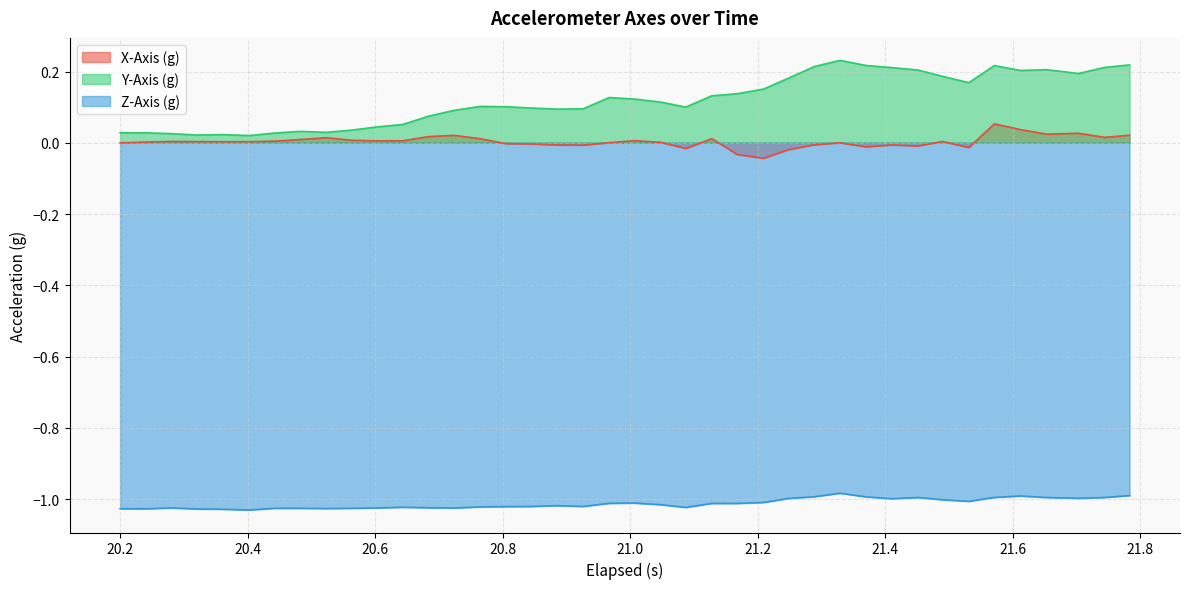

Which series has the largest total across all categories?

Y-Axis (g)